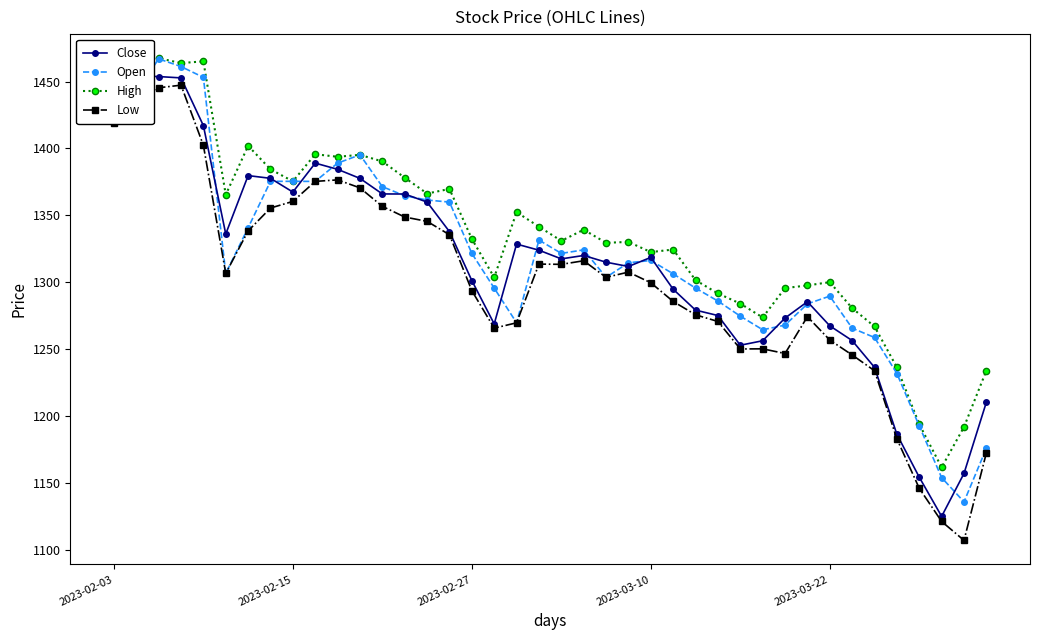

After their last crossing, which series has the higher values: Close or Open?

Close